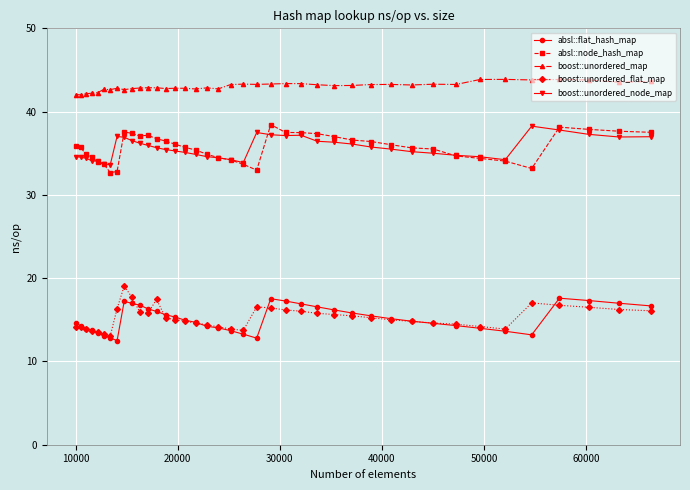

What is the maximum value for boost::unordered_node_map?

38.3